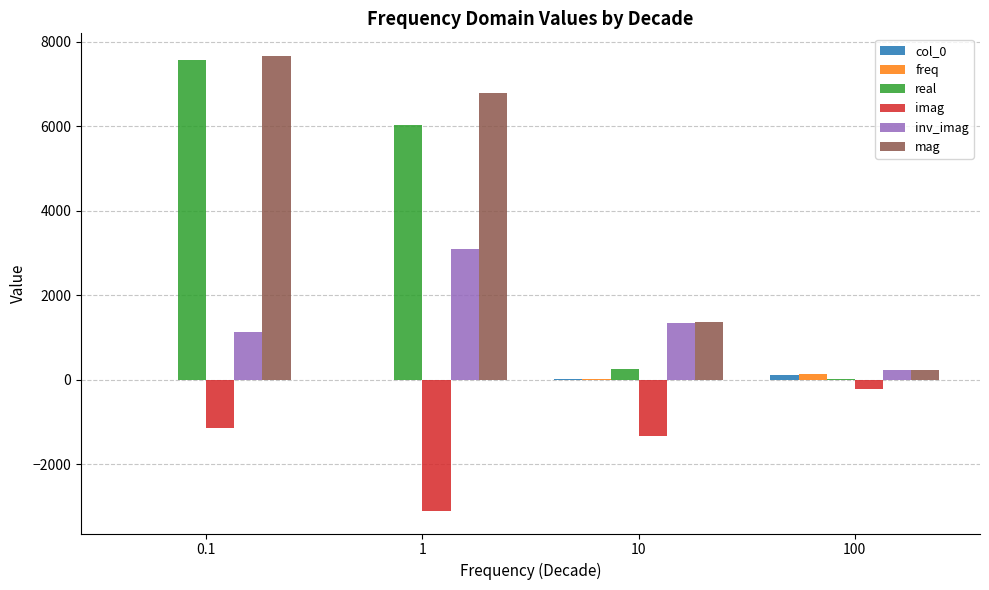

How many distinct data groups are displayed?

6